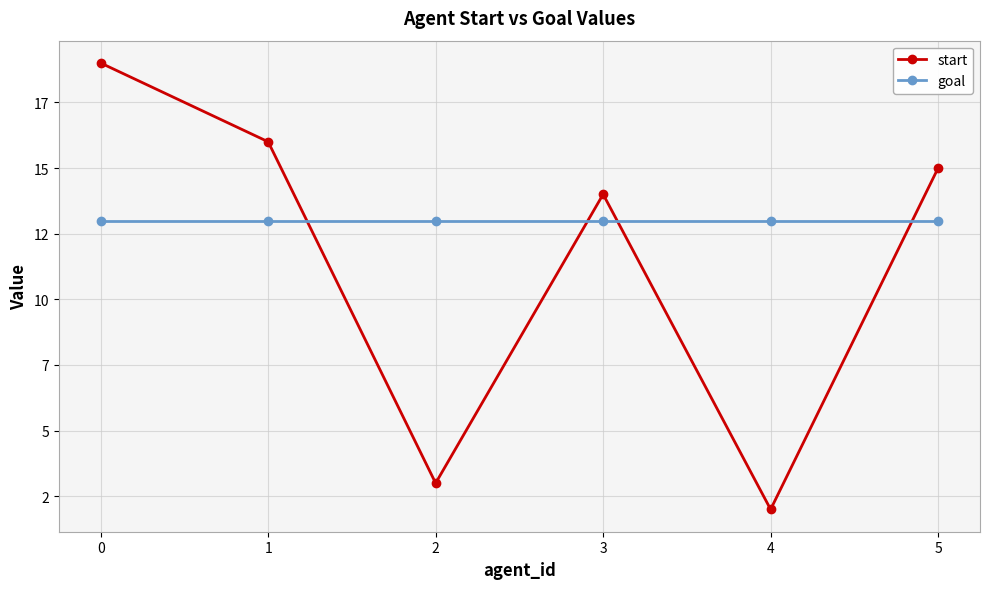

How many intersections are there between start and goal?

4